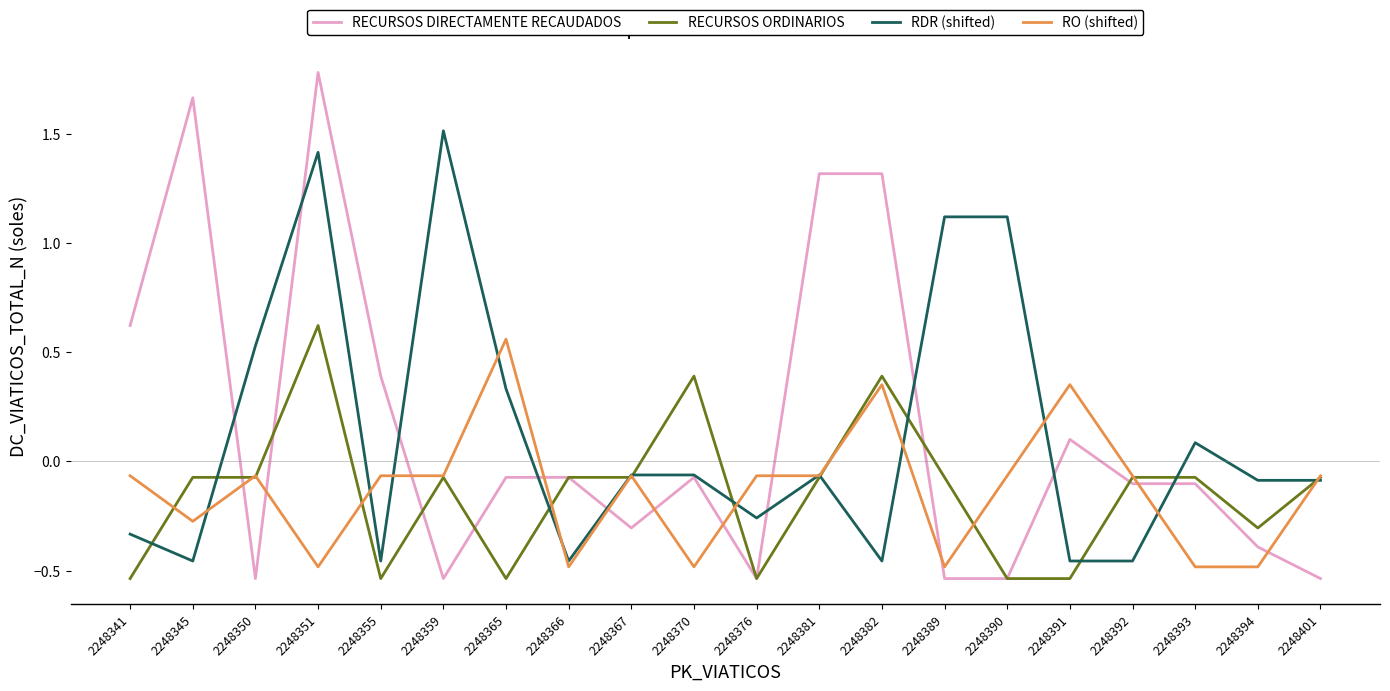

Rank the series at 2248389 from highest to lowest value.

RDR (shifted), RECURSOS ORDINARIOS, RO (shifted), RECURSOS DIRECTAMENTE RECAUDADOS